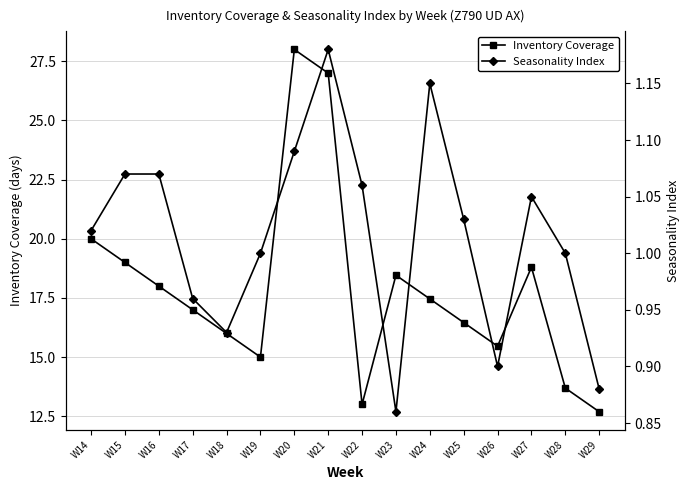

What is the sum of the Seasonality Index values at W24 and W21?

2.3